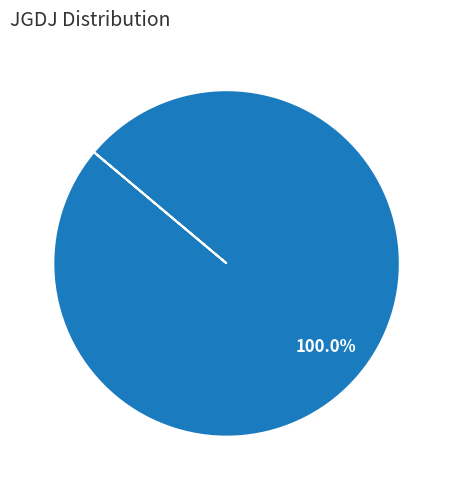

Is there any slice that represents more than half of the pie?

Yes